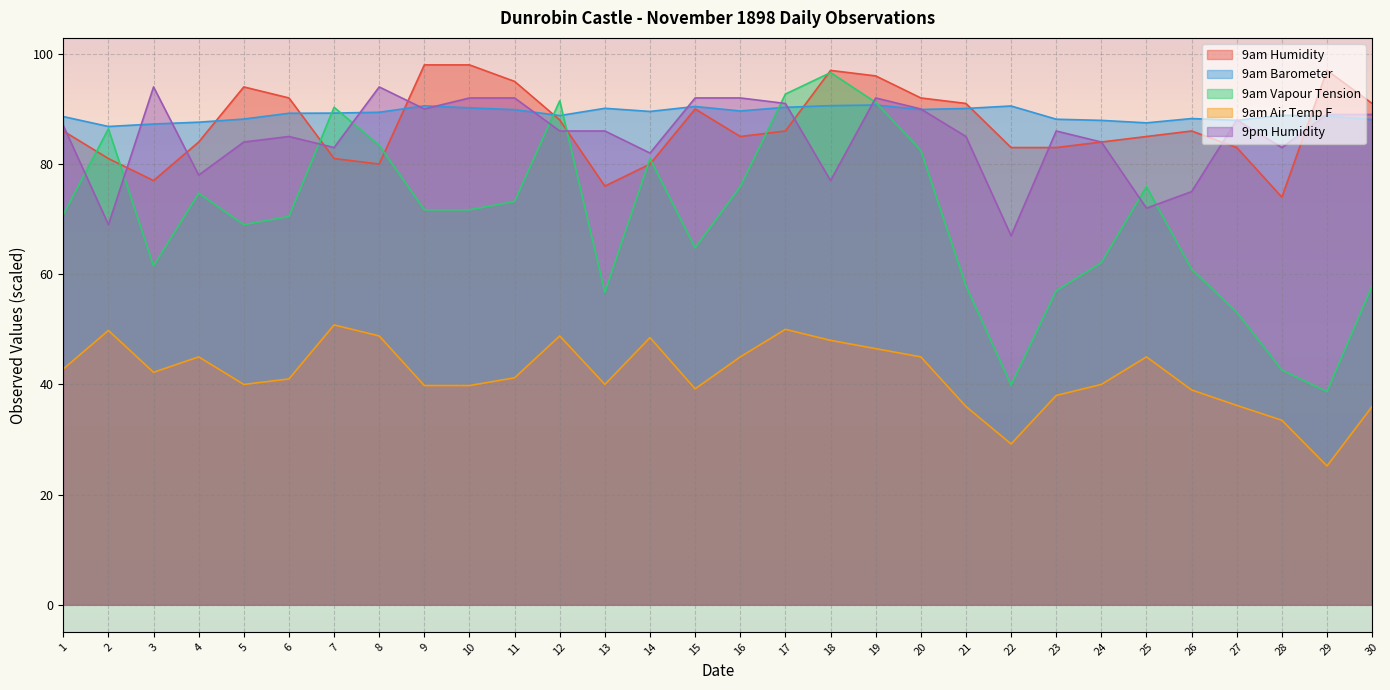

What is the total value across all series at 3?

362.0